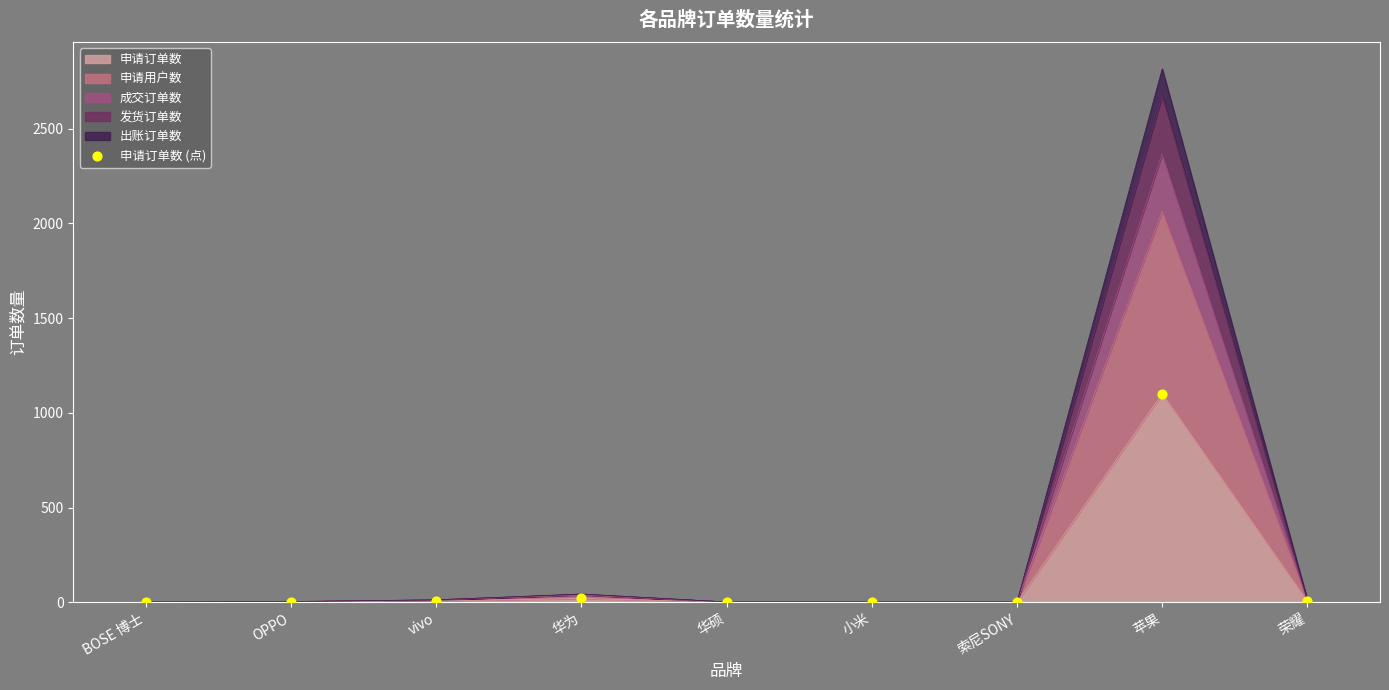

What is the ratio of the value at 苹果 to the value at 小米?

1101.0